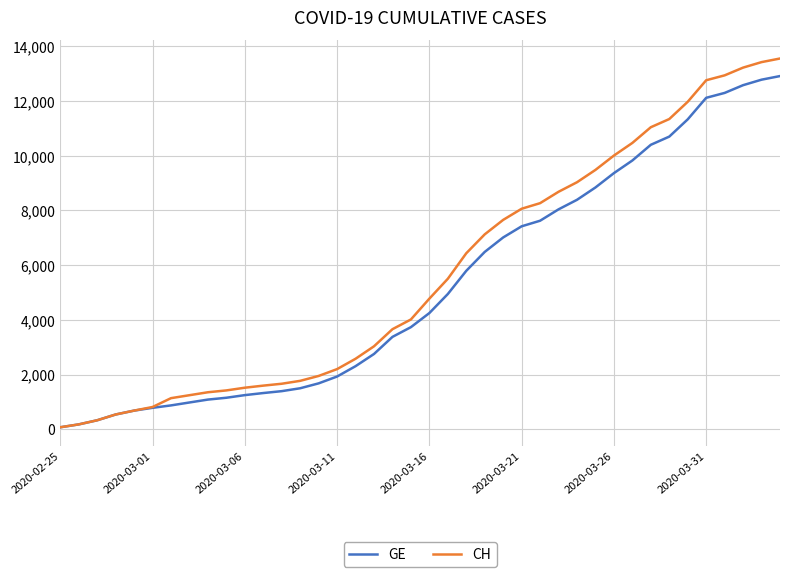

Rank the series by their maximum value, from highest to lowest.

CH, GE